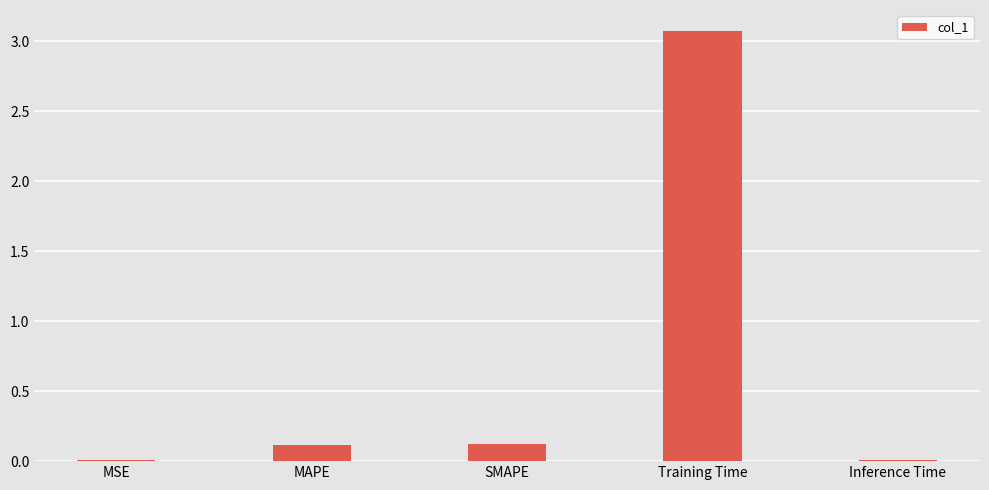

Is it true that the value at MSE is 0.0?

True